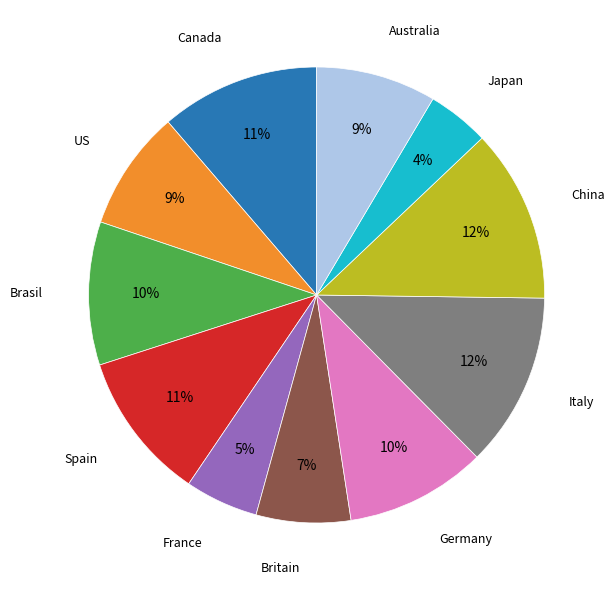

Which slice is the smallest?

Japan